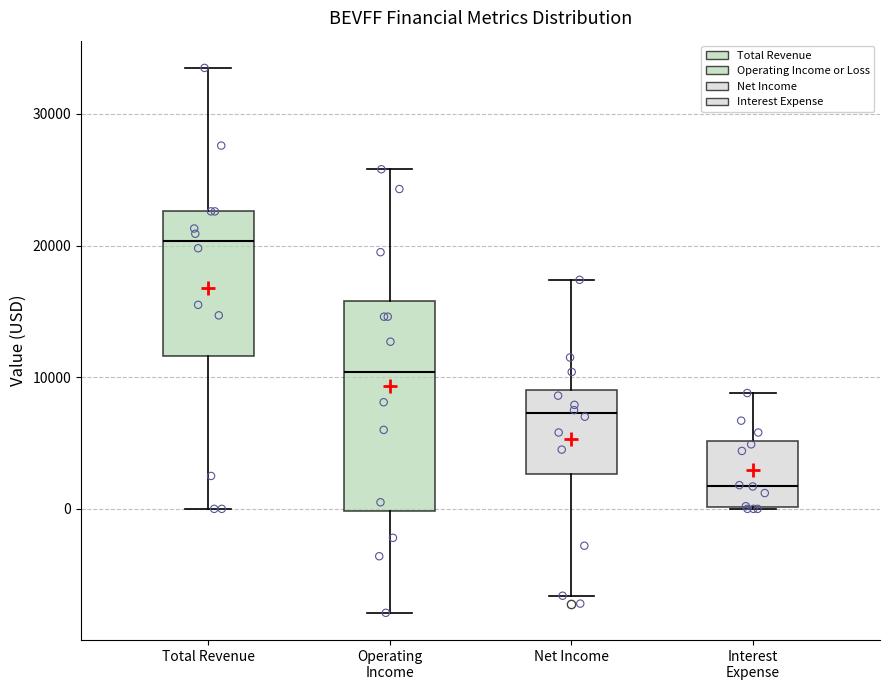

Reading left to right, transcribe this box plot: for each box, give where its median line is, the range the box spans, and where its two whiskers end, as read against the y-axis. The values are not printed on the chart, so give them approximately, as read against the axis.

Total Revenue: median 20000, box 12000 to 23000, whiskers 0 to 34000
Operating Income: median 10000, box 0 to 16000, whiskers -8000 to 26000
Net Income: median 7000, box 3000 to 9000, whiskers -7000 to 17000
Interest Expense: median 2000, box 0 to 5000, whiskers 0 to 9000